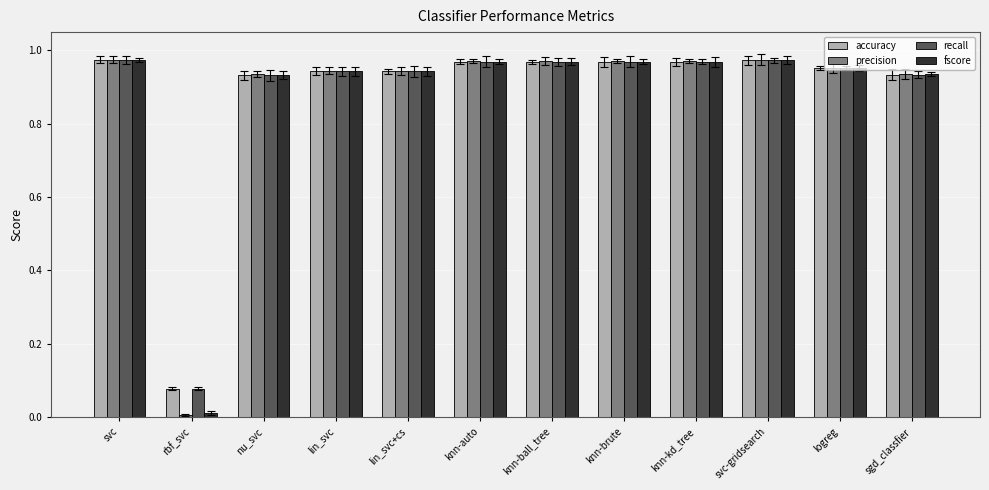

The precision series shows 1.6 at knn-auto. True or false?

False